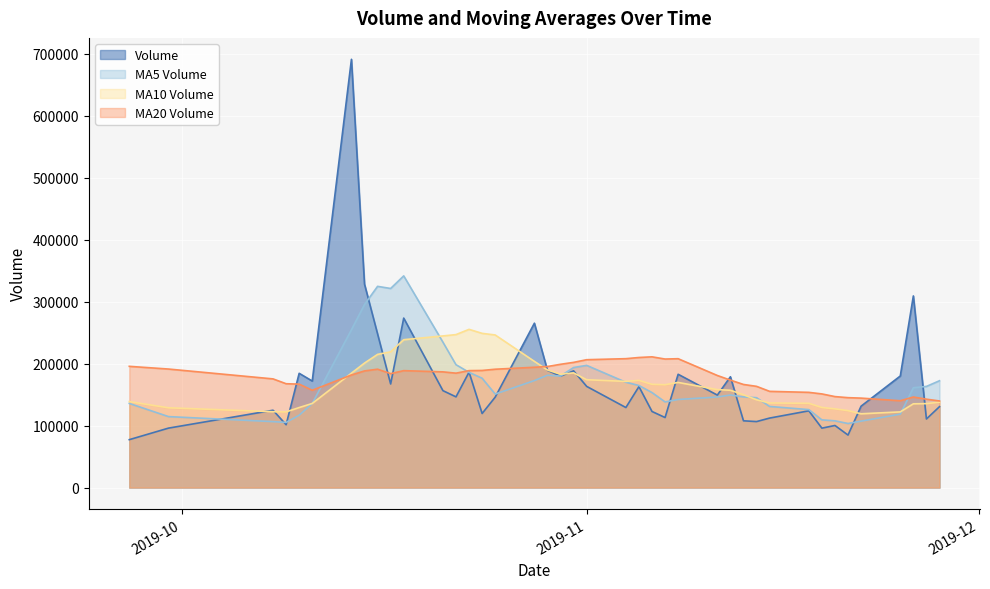

How many times do v_ma10 and v_ma5 cross each other?

7